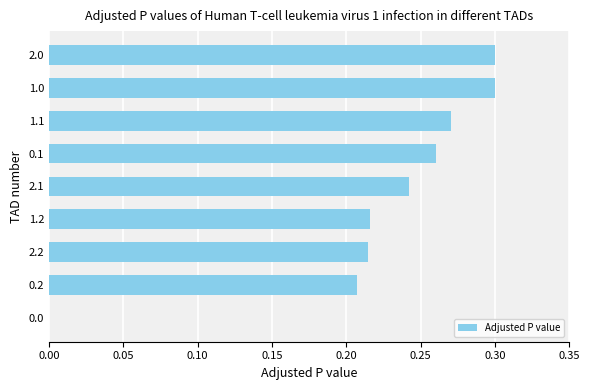

Between 1.2 and 1.1, which is larger?

1.1